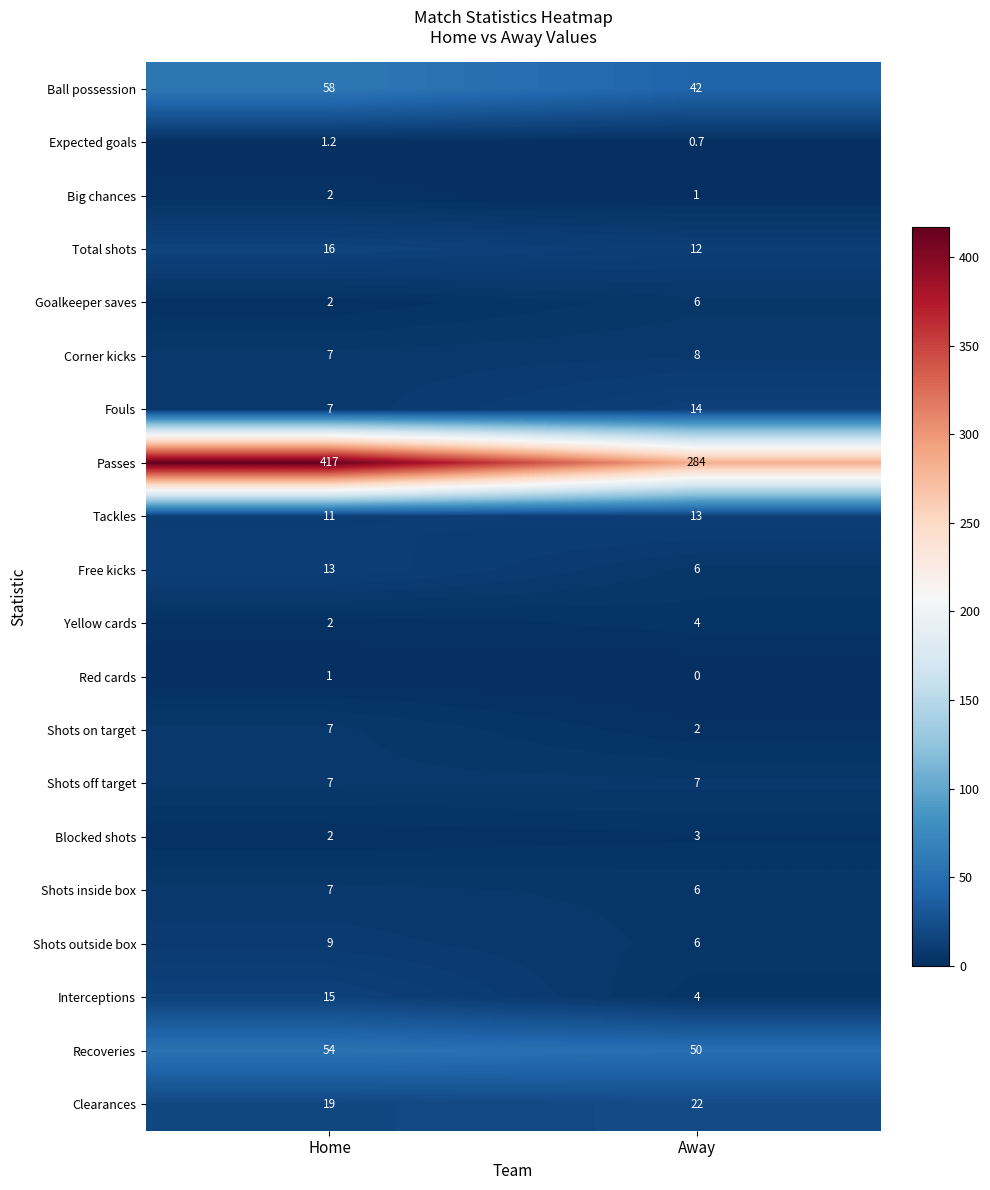

What is the total value across all series at Away?

490.7